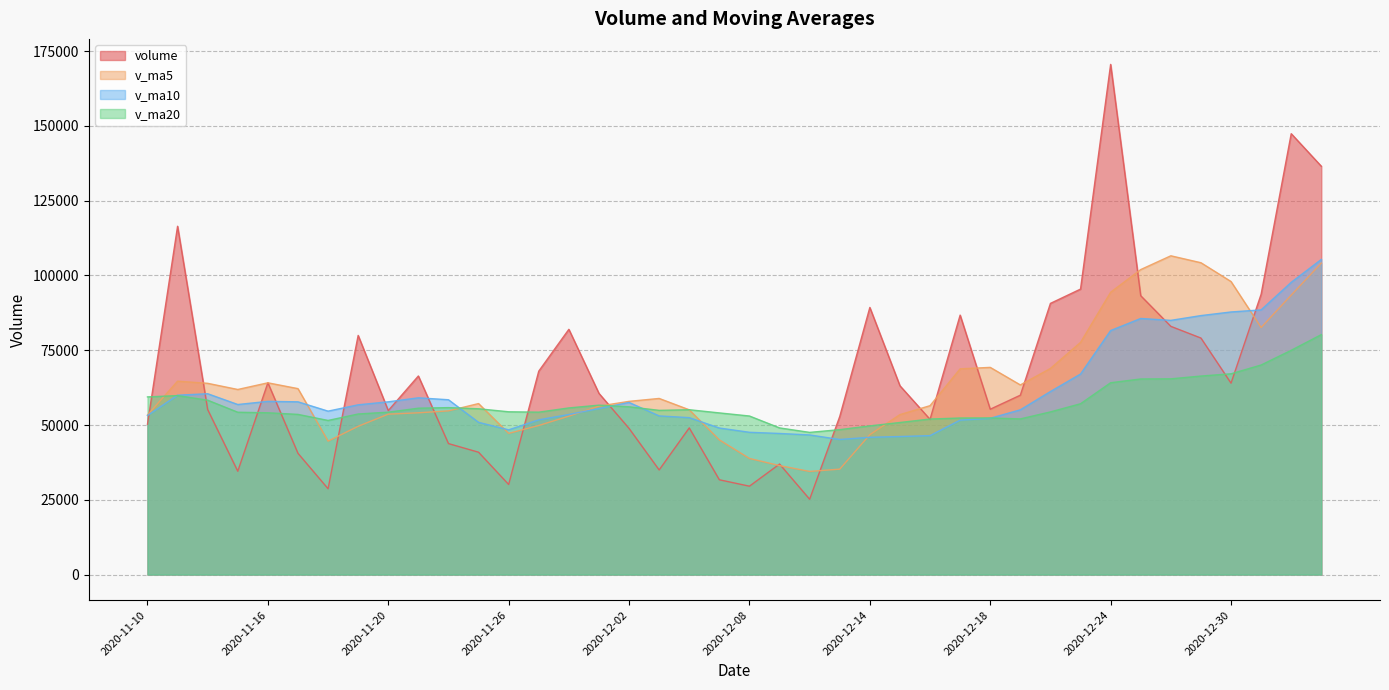

At how many categories does at least one series exceed 147399?

2